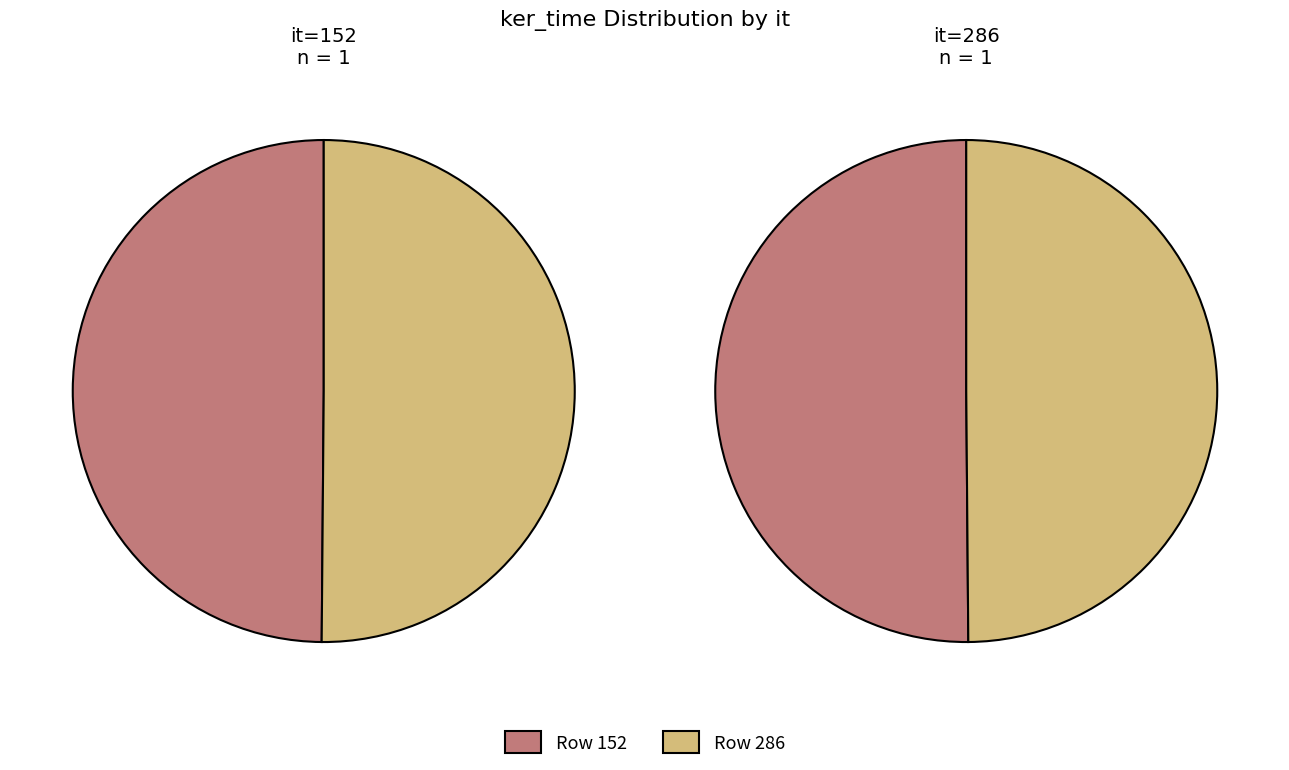

Which slice represents more than half of the pie?

286